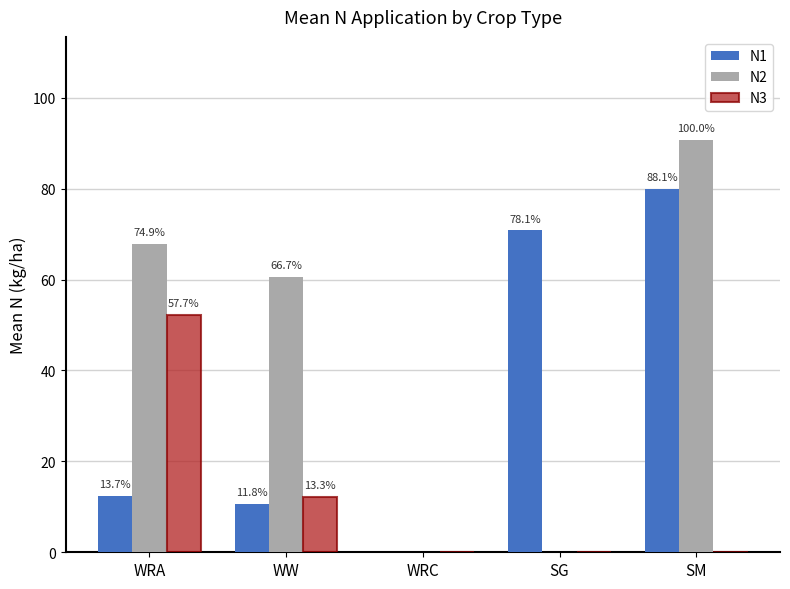

Rank the categories by N3 value from highest to lowest.

WRA, WW, WRC, SG, SM